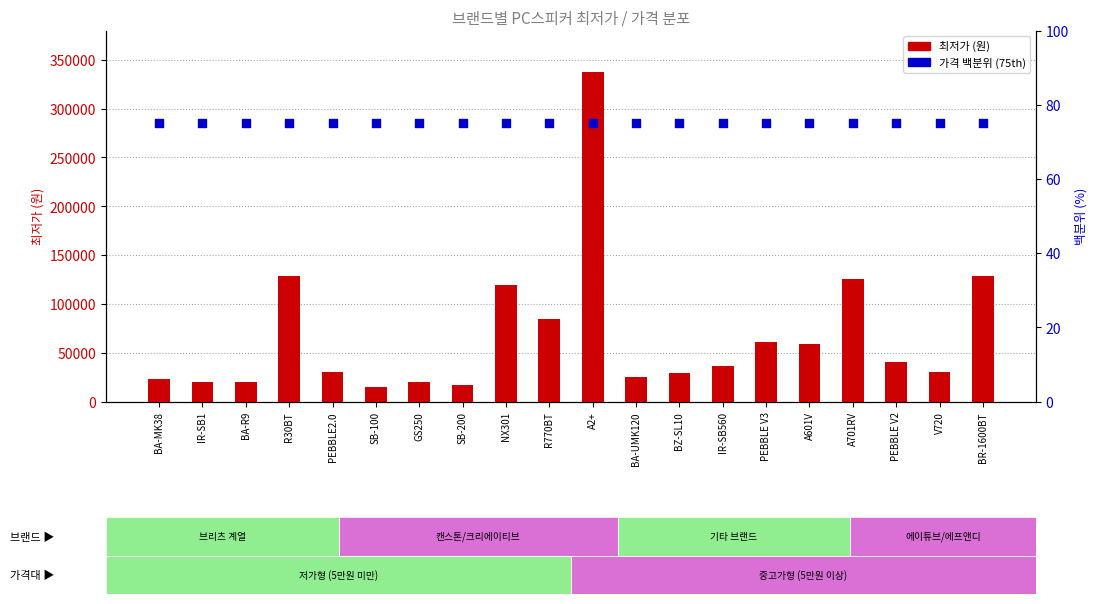

Is the value of 최저가 at A601V greater than the value of 가격 백분위 at IR-SB560?

Yes